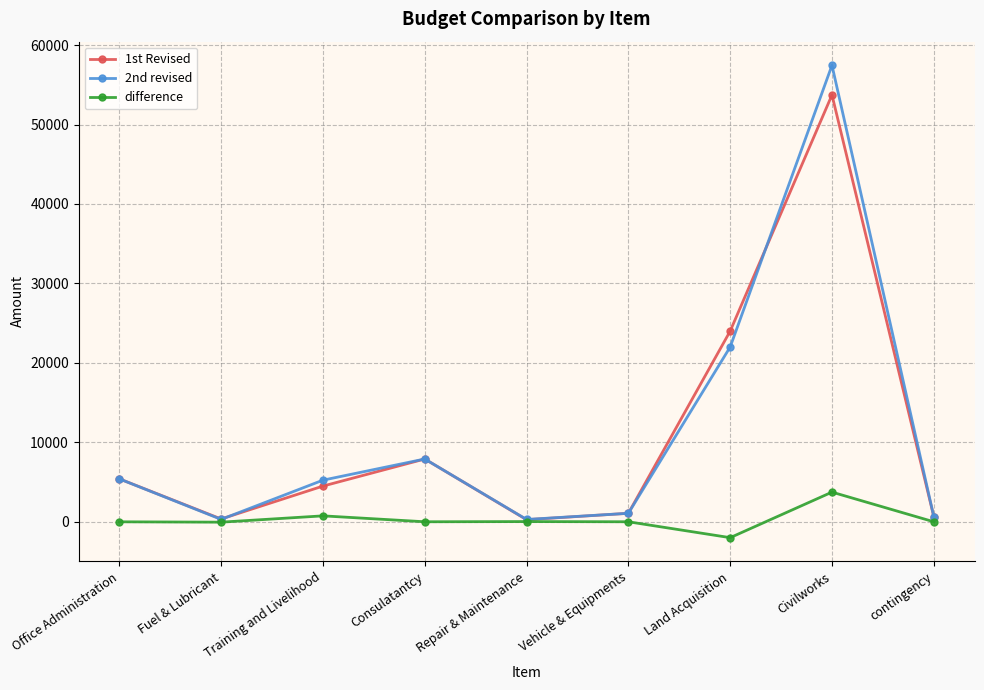

Is this an area chart (filled region under the line)?

No